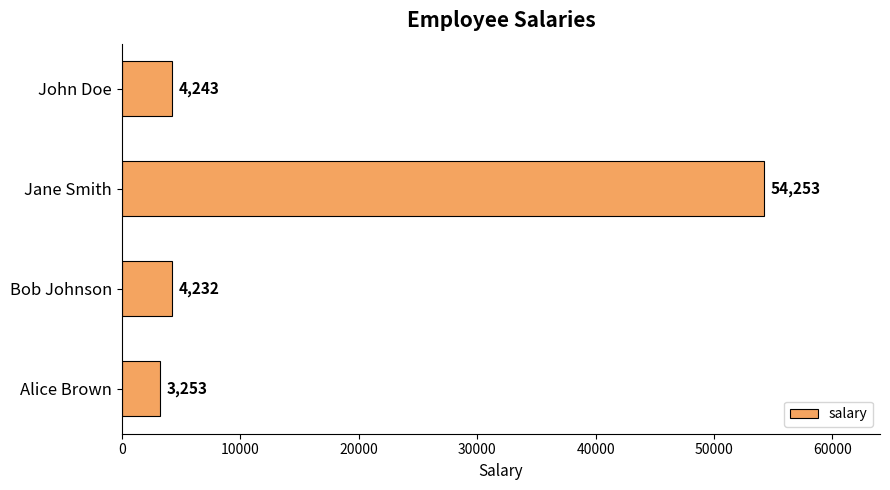

Count the number of categories in the chart.

4